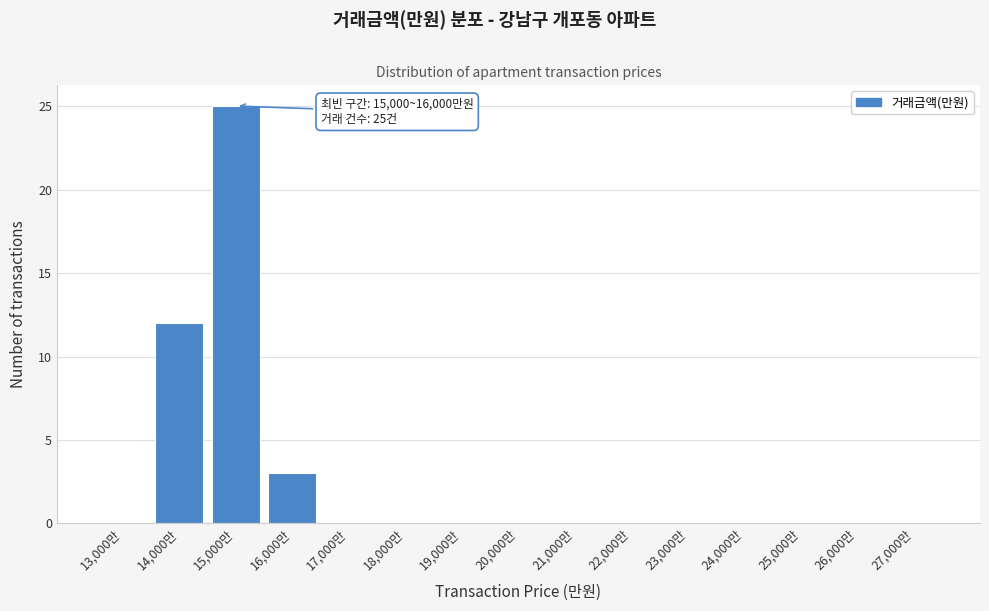

Reading right to left, list all the values displayed in this chart.

27,000만=0	26,000만=0	25,000만=0	24,000만=0	23,000만=0	22,000만=0	21,000만=0	20,000만=0	19,000만=0	18,000만=0	17,000만=0	16,000만=3	15,000만=25	14,000만=12	13,000만=0